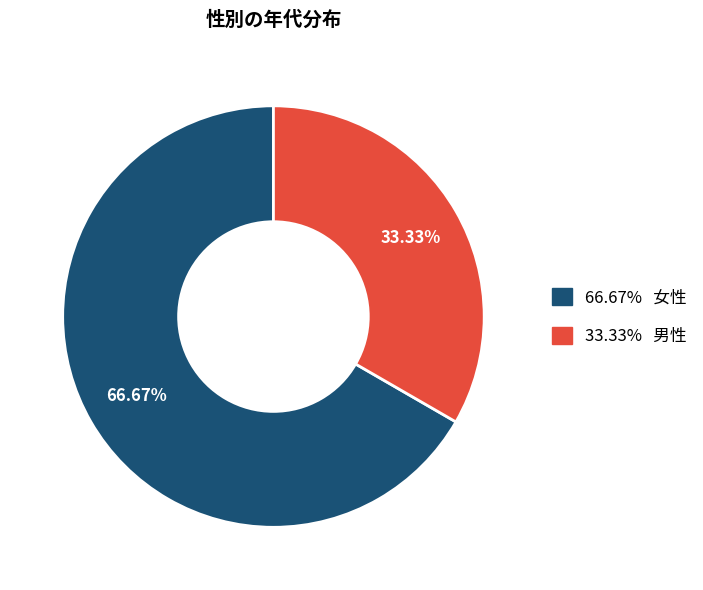

How many slices are in this pie chart?

2